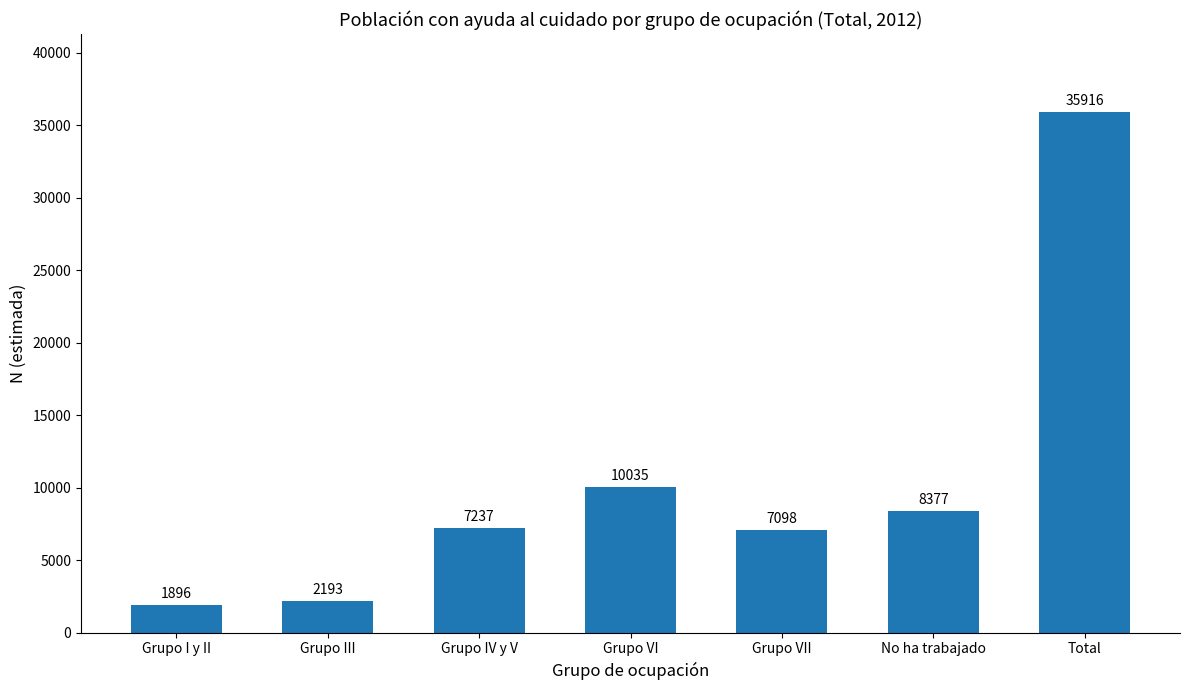

Is it true that the value at Grupo IV y V is 11290?

False